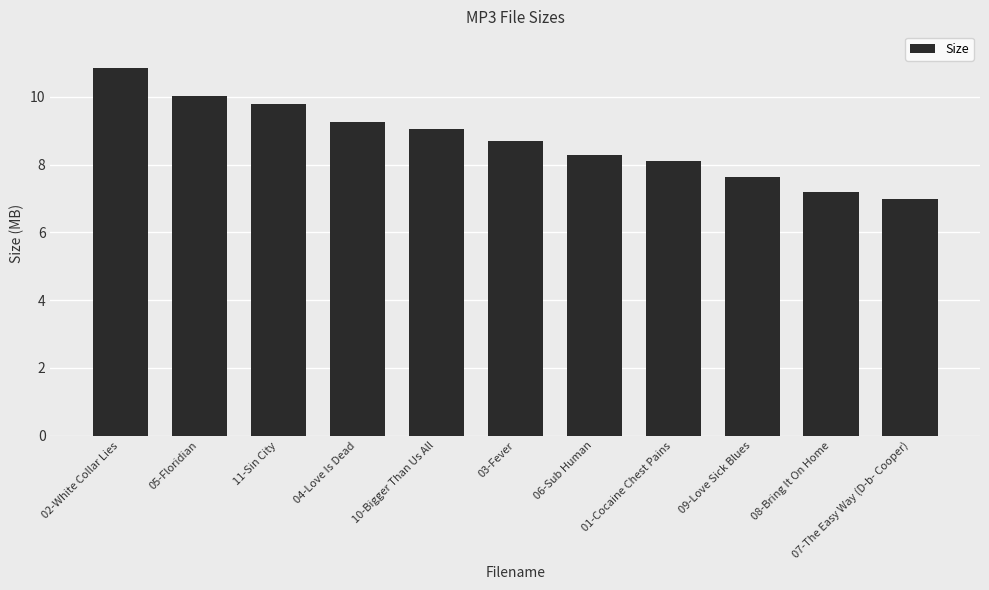

What is the label of the 2nd bar from the left?

05-Floridian